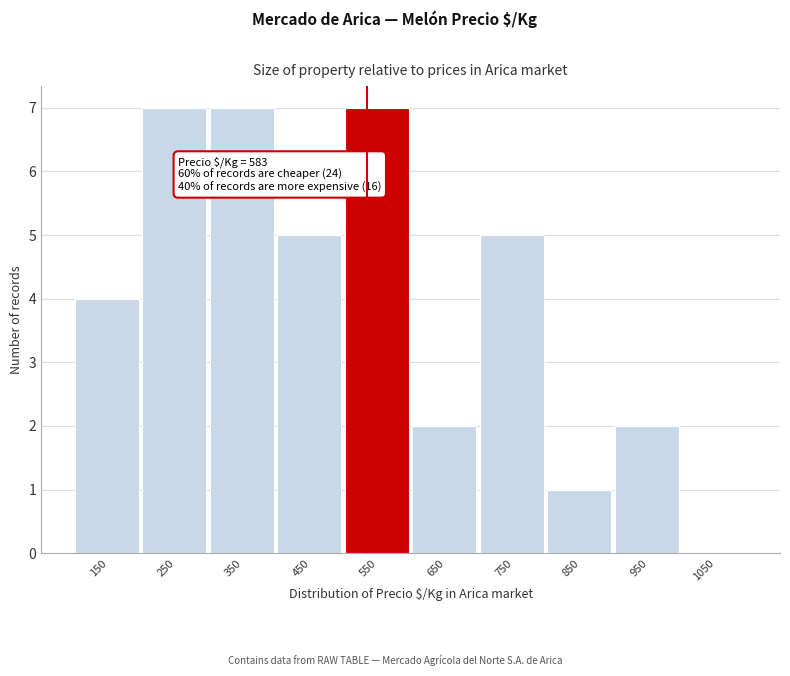

Reading right to left, transcribe all the data shown in this chart.

1050=0	950=2	850=1	750=5	650=2	550=7	450=5	350=7	250=7	150=4